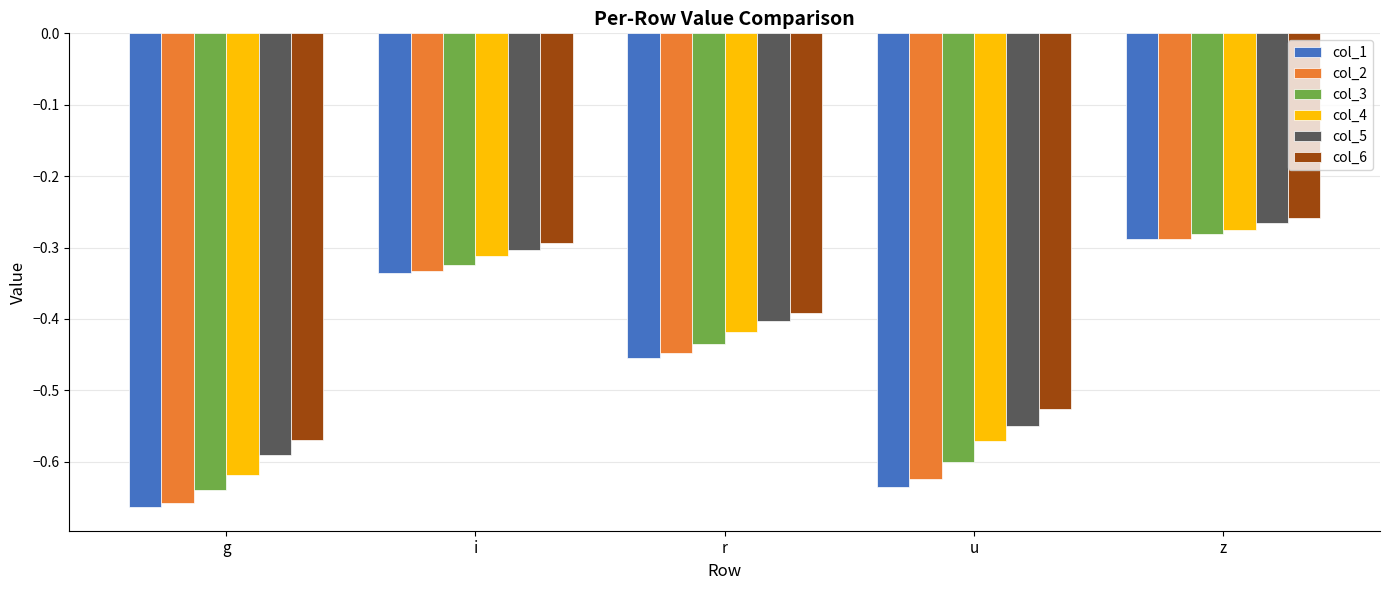

What is the difference between the maximum and second lowest values in the col_1 series?

0.3